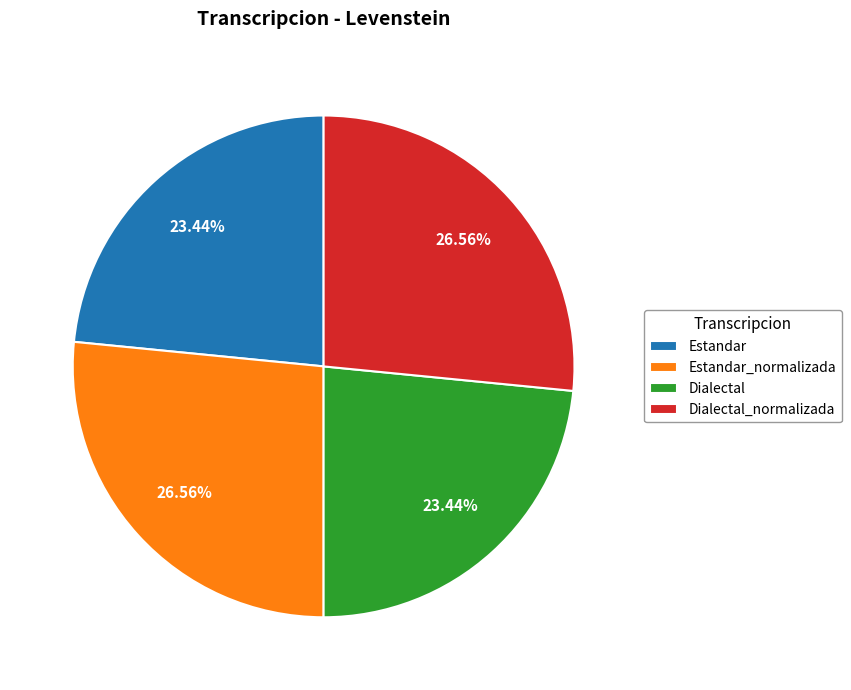

Is Dialectal the majority of the pie?

No